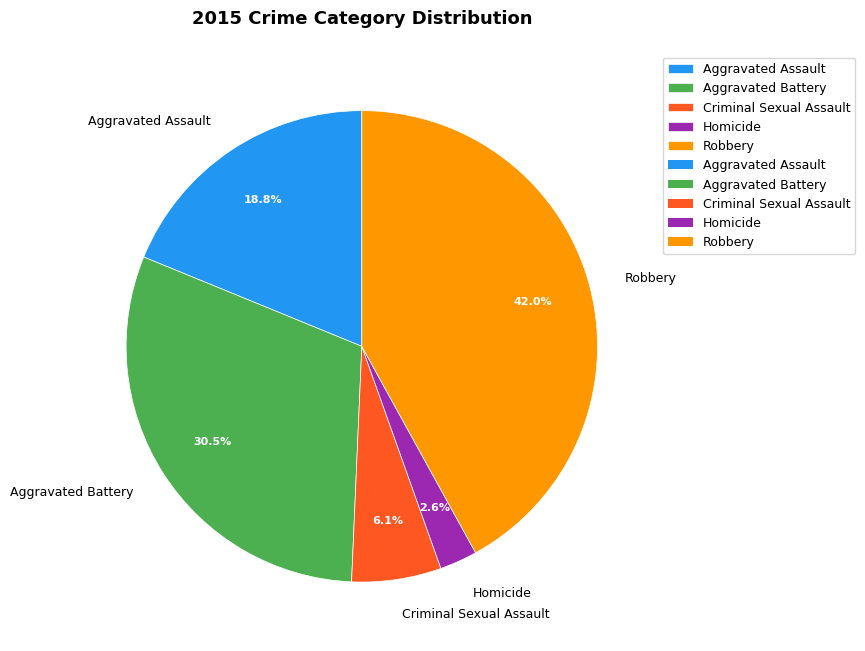

To the nearest percent, what is the difference between the largest and smallest slice percentages?

39%